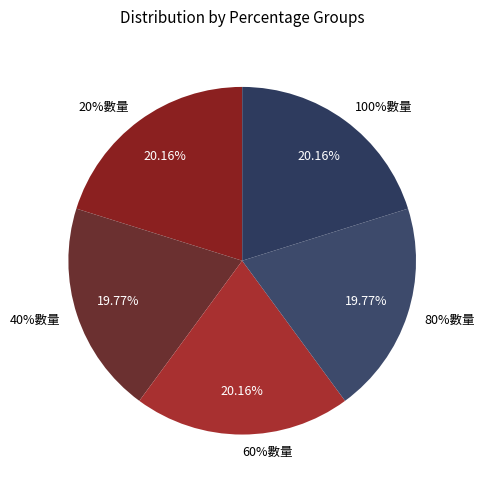

The 40%數量 slice represents 20% of the pie. True or false?

True